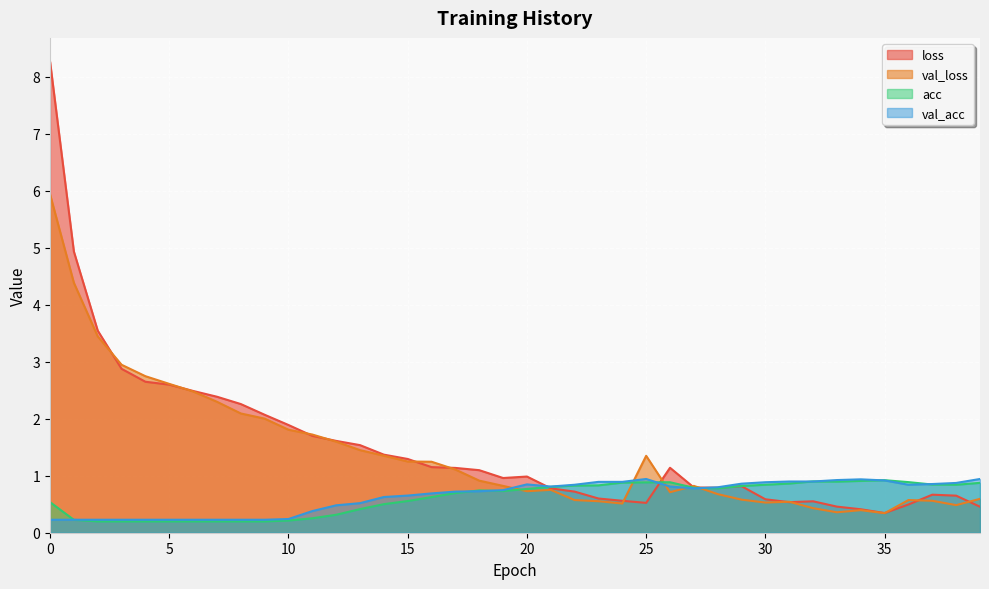

What is the minimum value for acc?

0.2